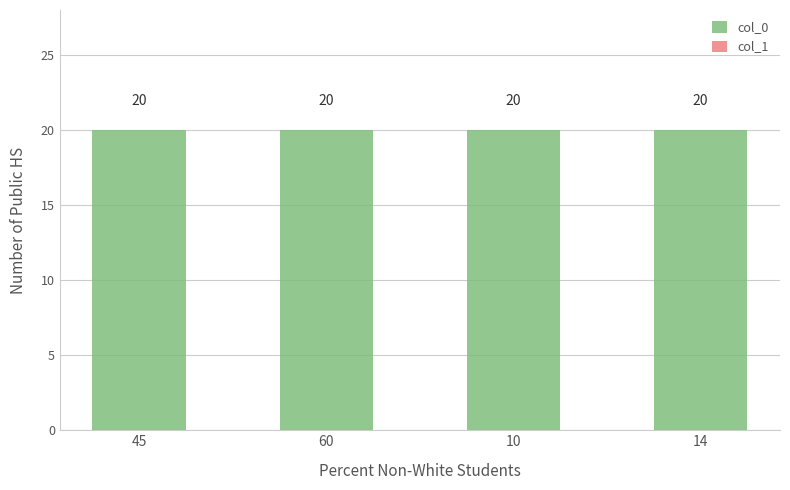

At which category is the sum across all series the highest?

45